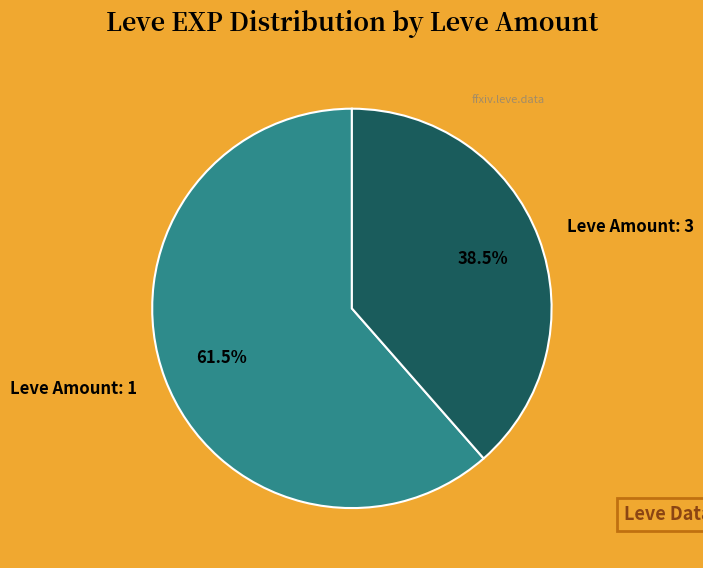

Rank the categories by value from lowest to highest.

Leve Amount: 3, Leve Amount: 1